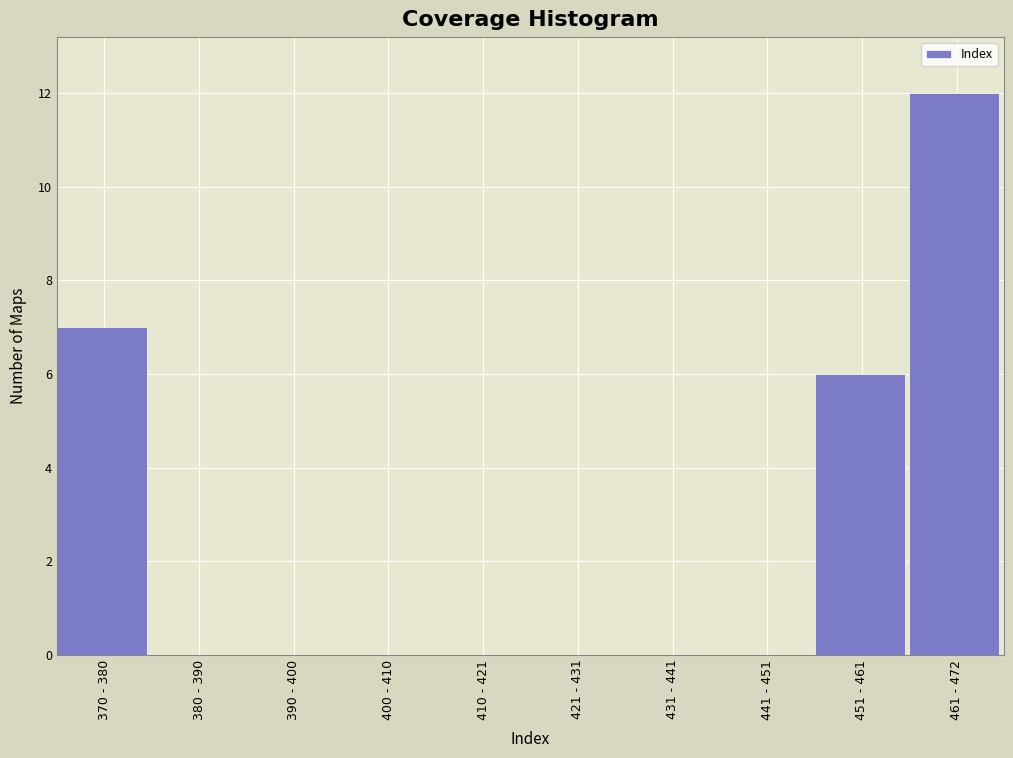

Reading left to right, transcribe all the data shown in this chart.

370 - 380=7	380 - 390=0	390 - 400=0	400 - 410=0	410 - 421=0	421 - 431=0	431 - 441=0	441 - 451=0	451 - 461=6	461 - 472=12